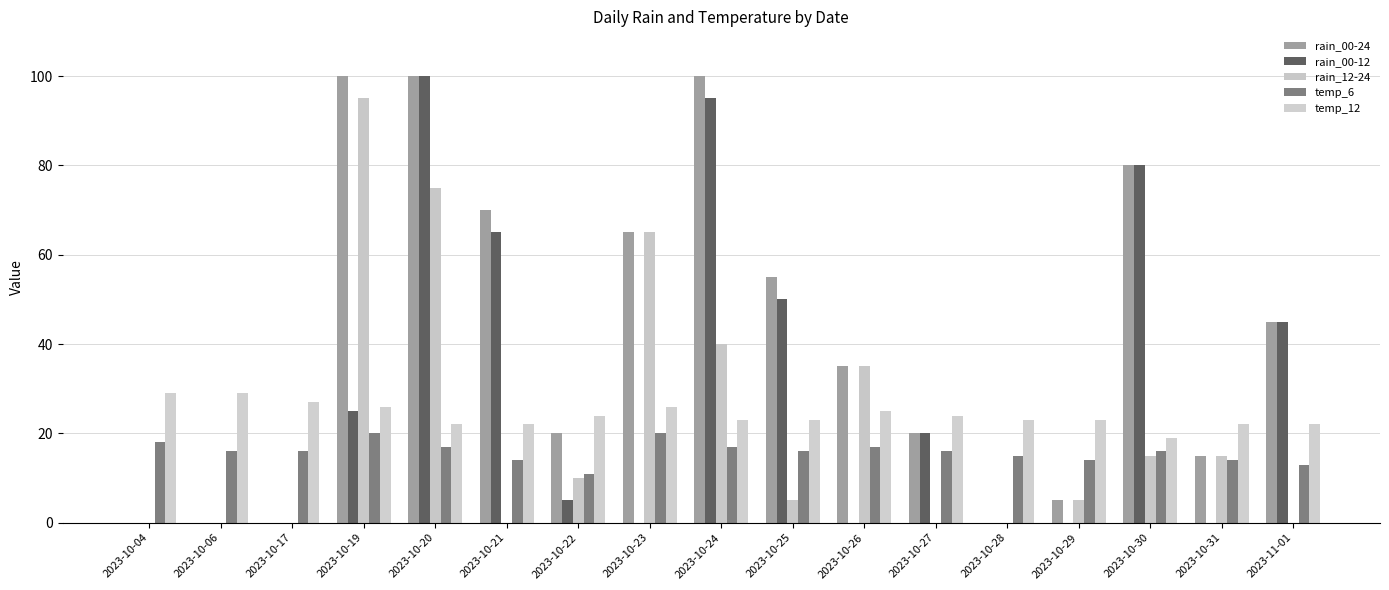

Which category has the lowest value across all series?

2023-10-04